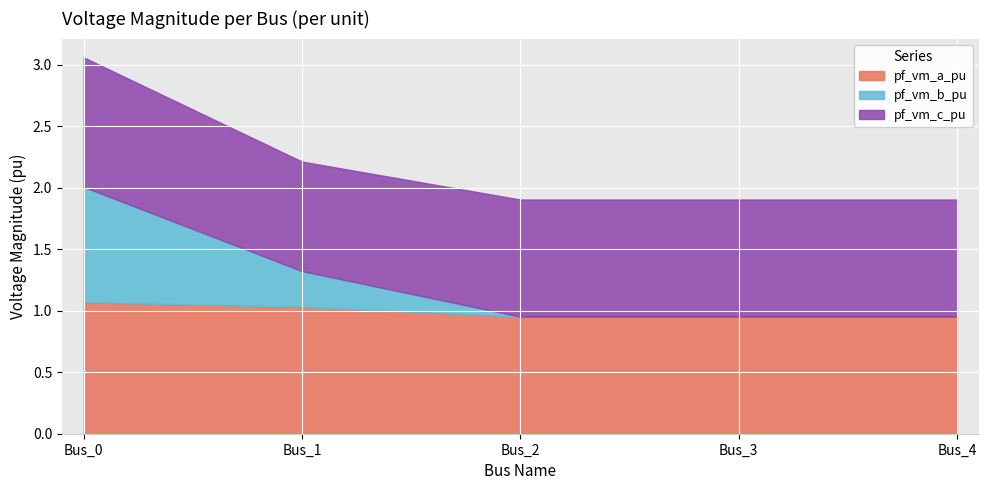

How many lines are shown in the chart?

3